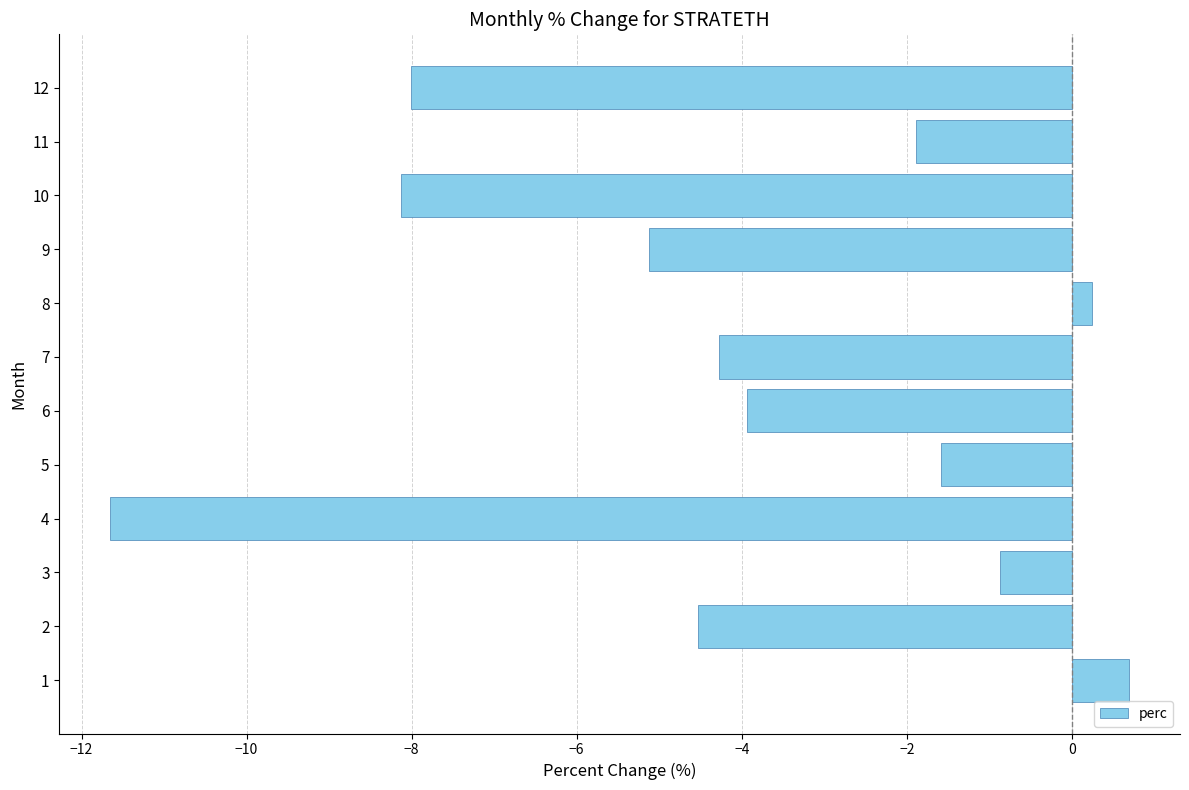

How many categories are shown in the chart?

12